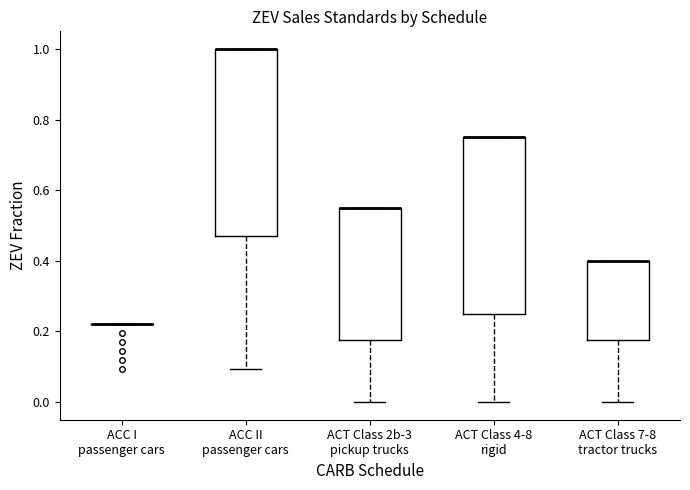

Reading left to right, read every box against the y-axis: the position of its median line, the range the box covers, and the ends of its whiskers. The values are not printed on the chart, so give them approximately, as read against the axis.

ACC I passenger cars: box collapsed to a line at 0.22, whiskers 0.22 to 0.22
ACC II passenger cars: median 1.00 (drawn on the box's upper edge), box 0.48 to 1.00, whiskers 0.10 to 1.00
ACT Class 2b-3 pickup trucks: median 0.56 (drawn on the box's upper edge), box 0.18 to 0.56, whiskers 0.00 to 0.56
ACT Class 4-8 rigid: median 0.76 (drawn on the box's upper edge), box 0.26 to 0.76, whiskers 0.00 to 0.76
ACT Class 7-8 tractor trucks: median 0.40 (drawn on the box's upper edge), box 0.18 to 0.40, whiskers 0.00 to 0.40